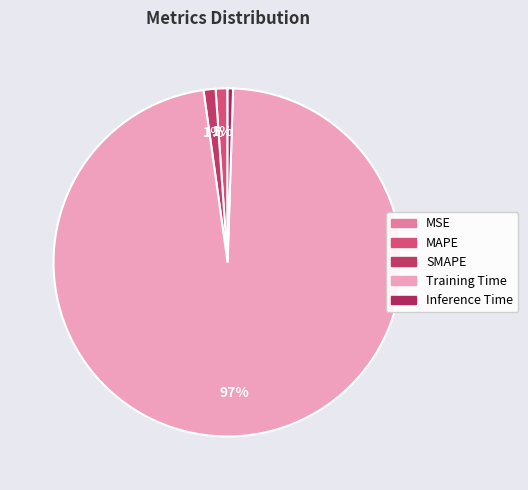

Is there a majority slice in this chart?

Yes